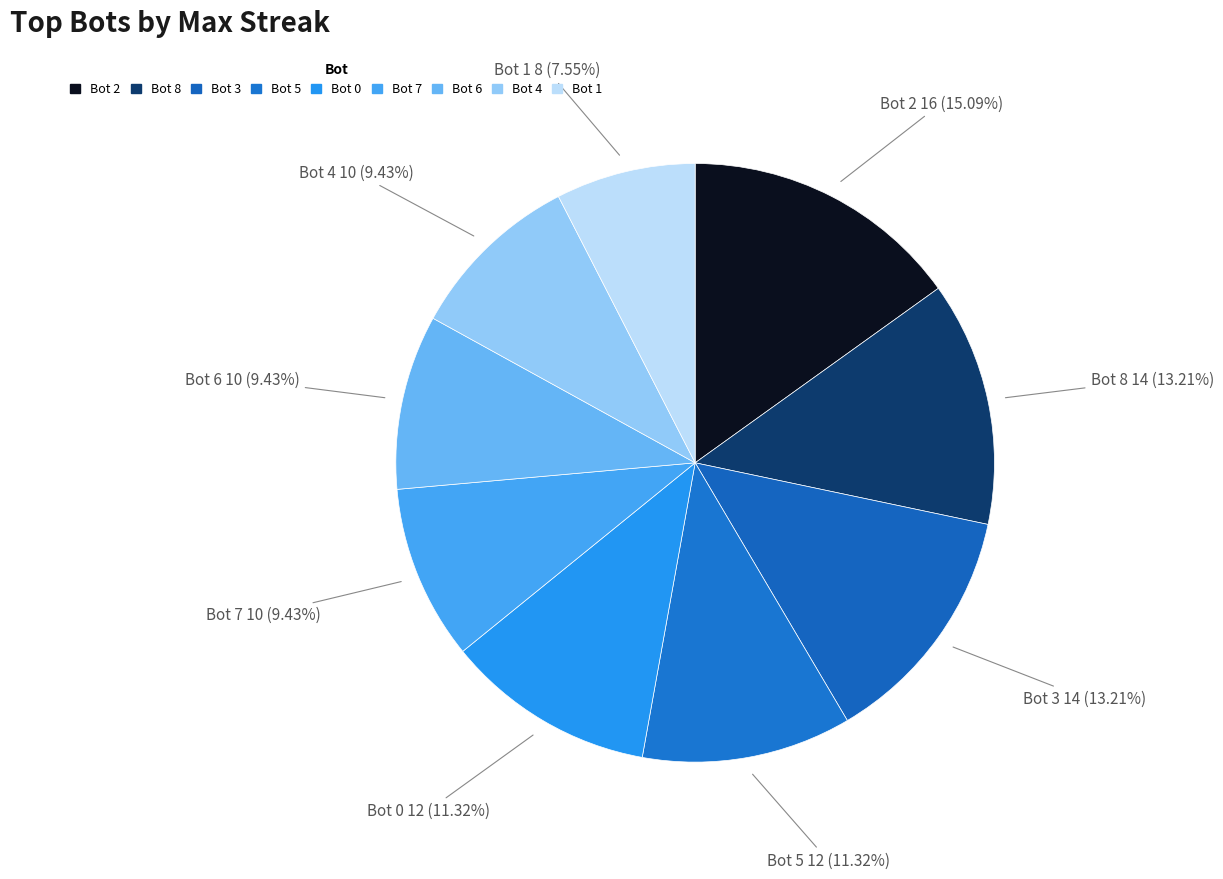

How many segments does this pie chart have?

9